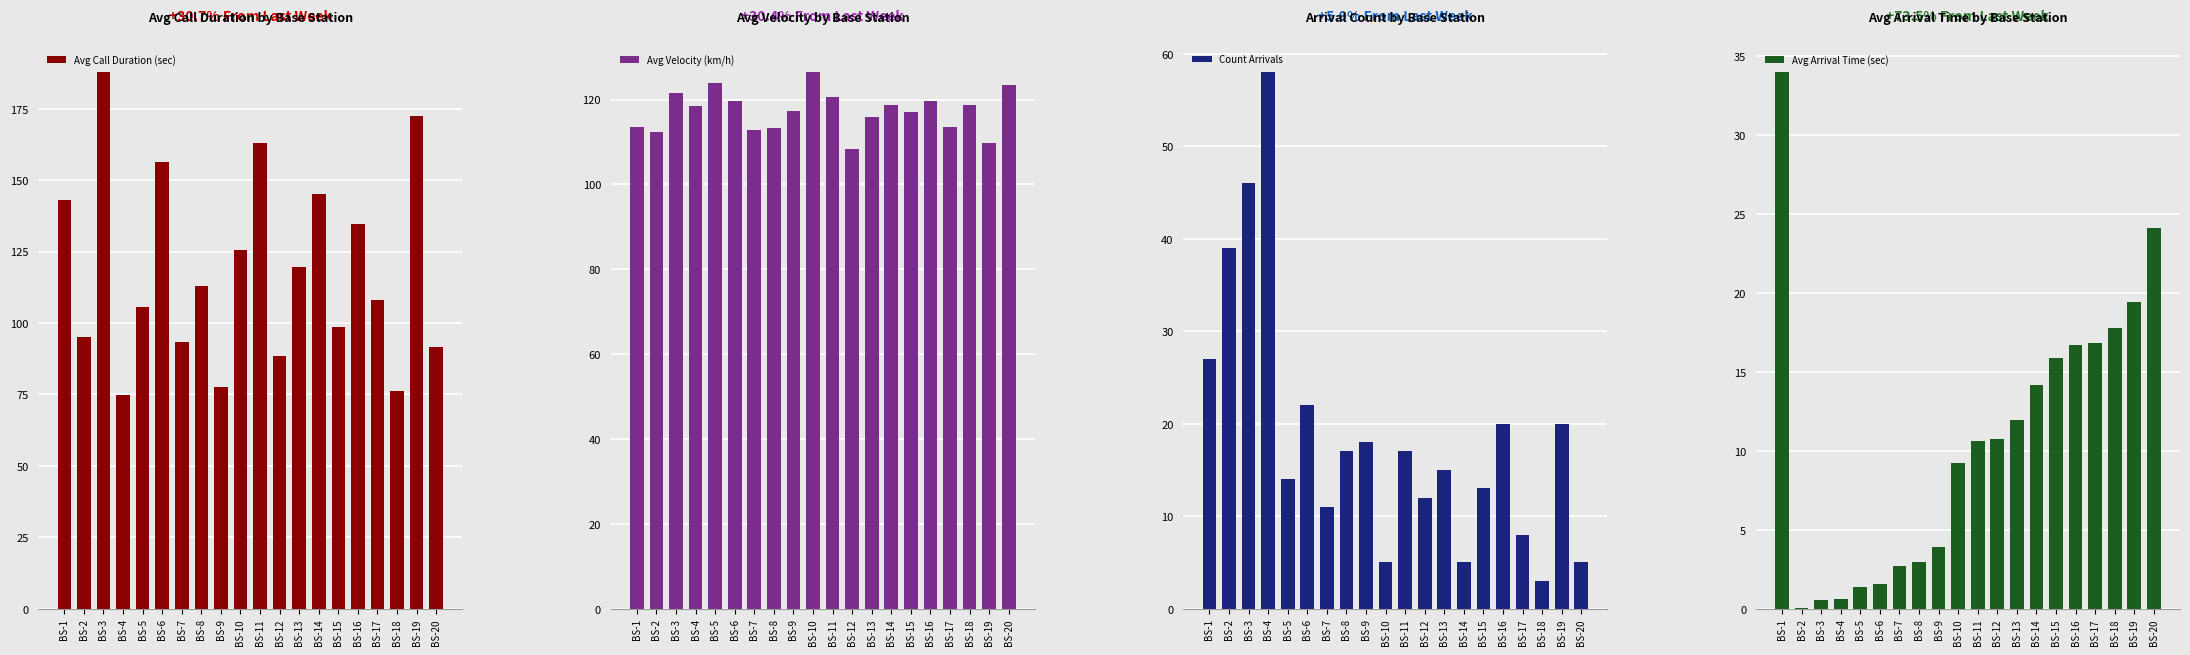

At how many categories does at least one series exceed 46?

20